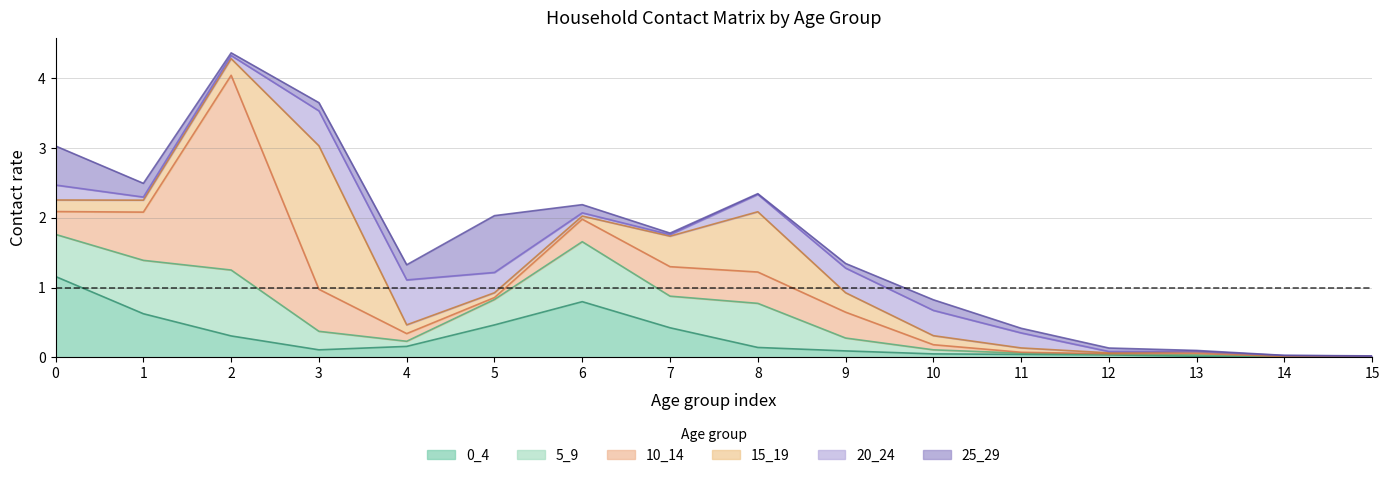

At which category is the sum across all series the highest?

2